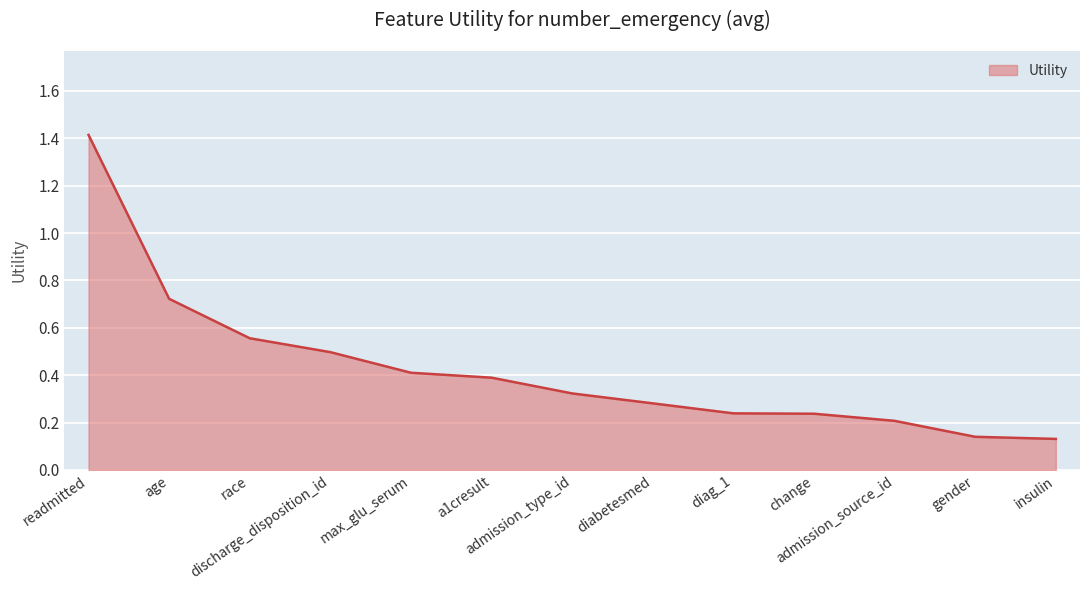

What is the greatest value displayed?

1.4